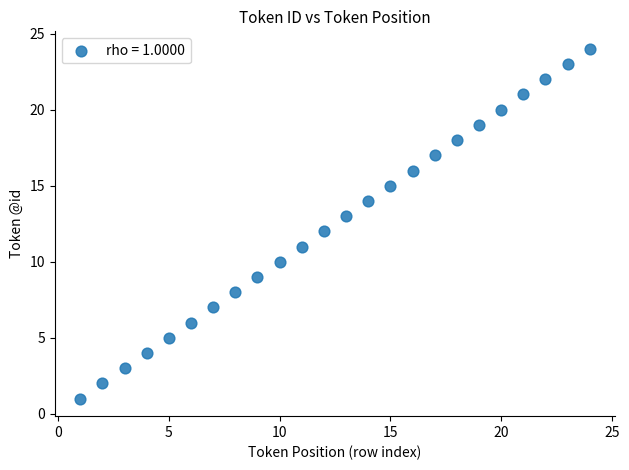

What is the range of X values (max minus min)?

23